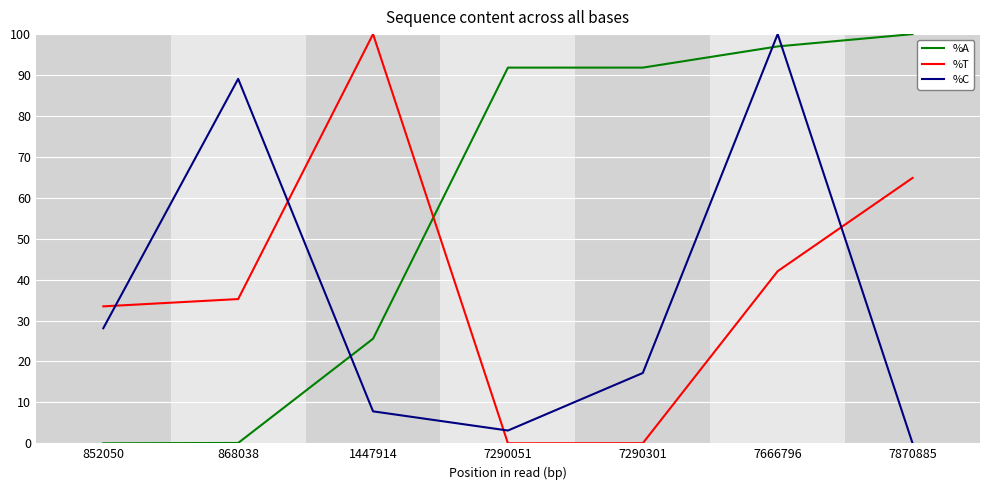

How many interior local valleys does the %T series have?

1